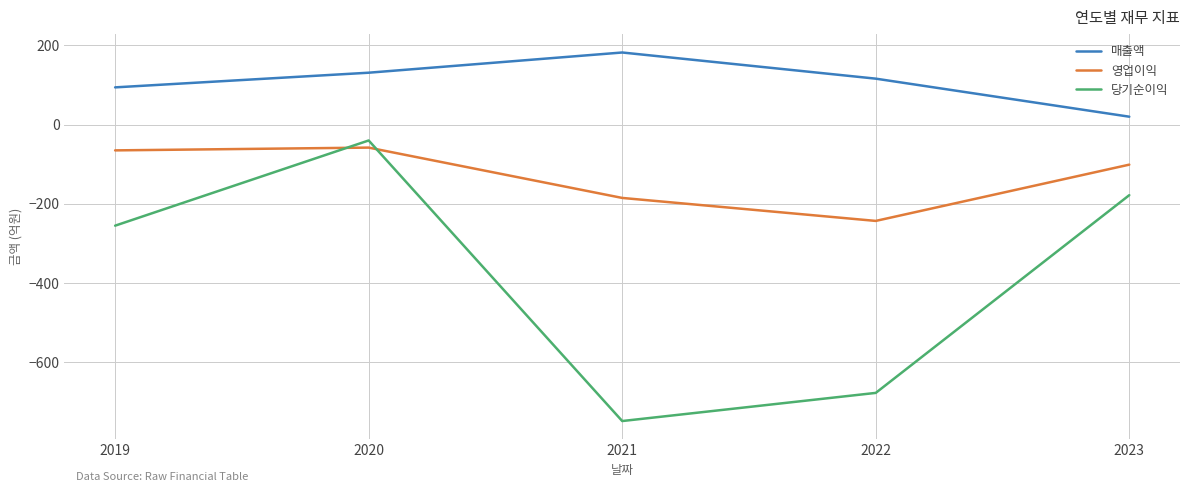

Is this an area chart (filled region under the line)?

No